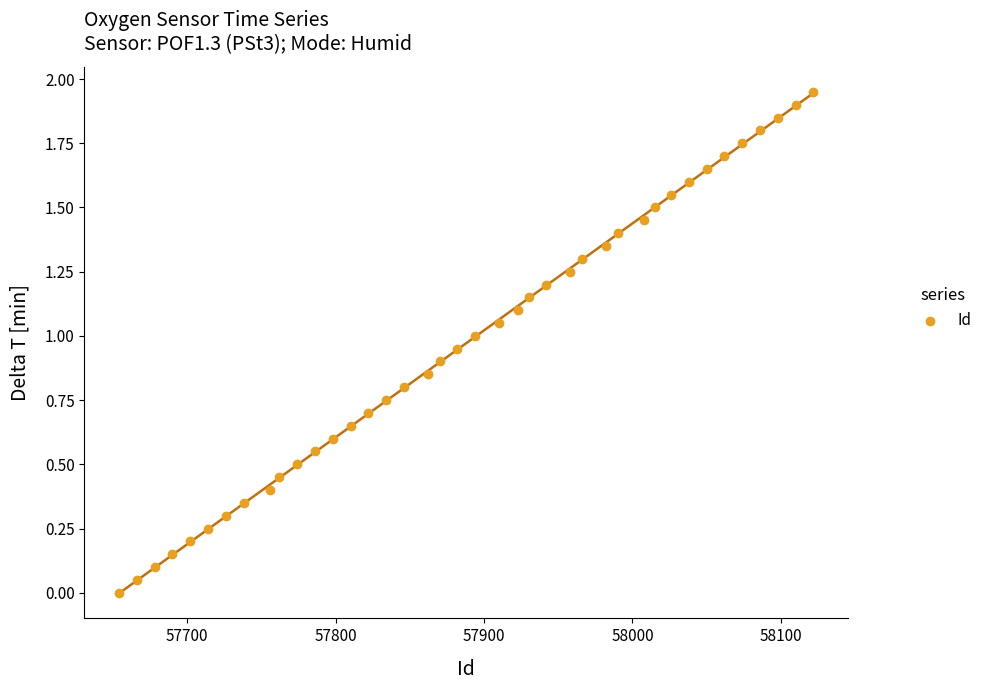

What is the range of X values (max minus min)?

468.0